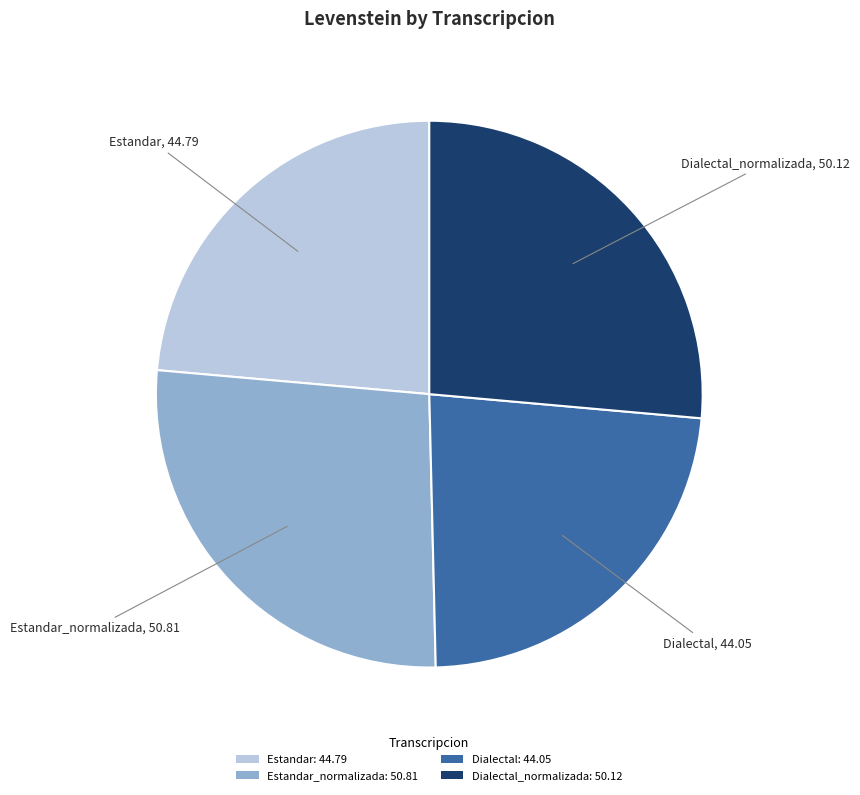

Is it true that Estandar: 44.79 is 38% of the pie?

False